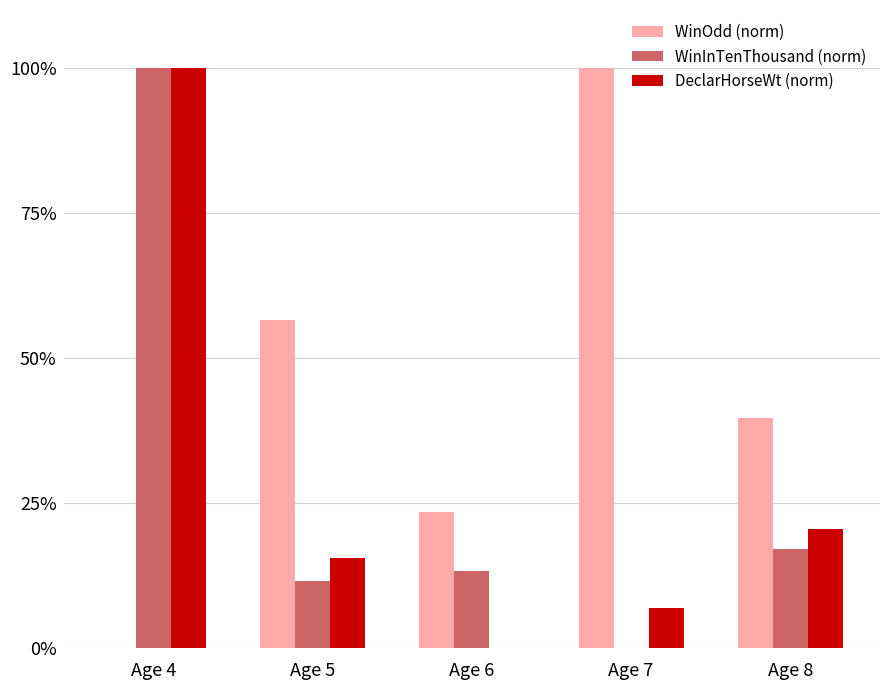

What is the sum of all WinOdd (norm) values?

219.7